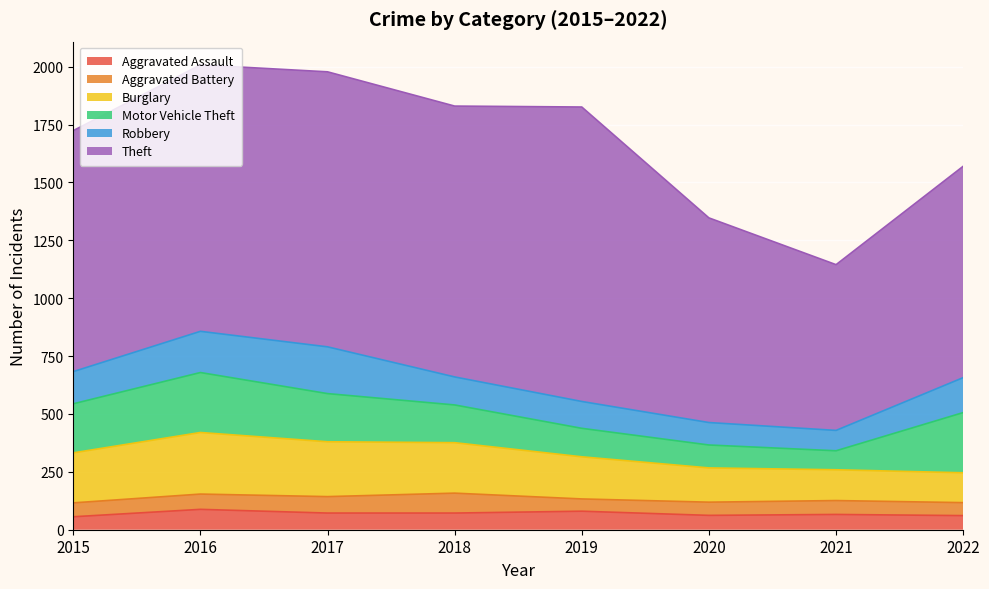

Rank the series at 2015 from highest to lowest value.

Theft, Burglary, Motor Vehicle Theft, Robbery, Aggravated Battery, Aggravated Assault